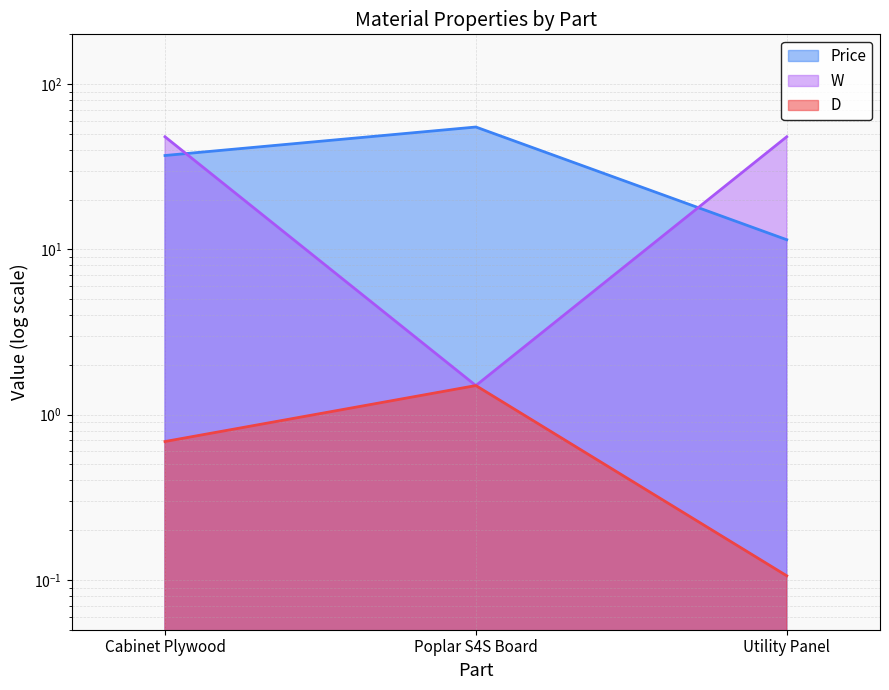

What are all the series names shown in the legend?

D, Price, W